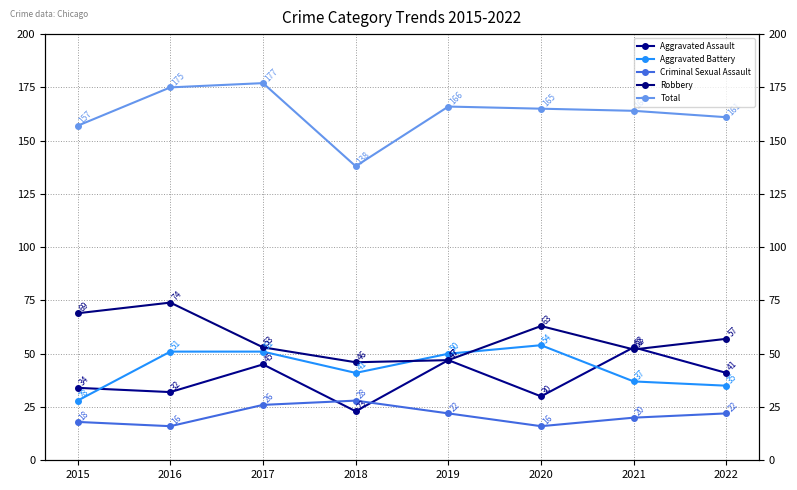

Read the Total value at 2022, to the nearest 10.

160